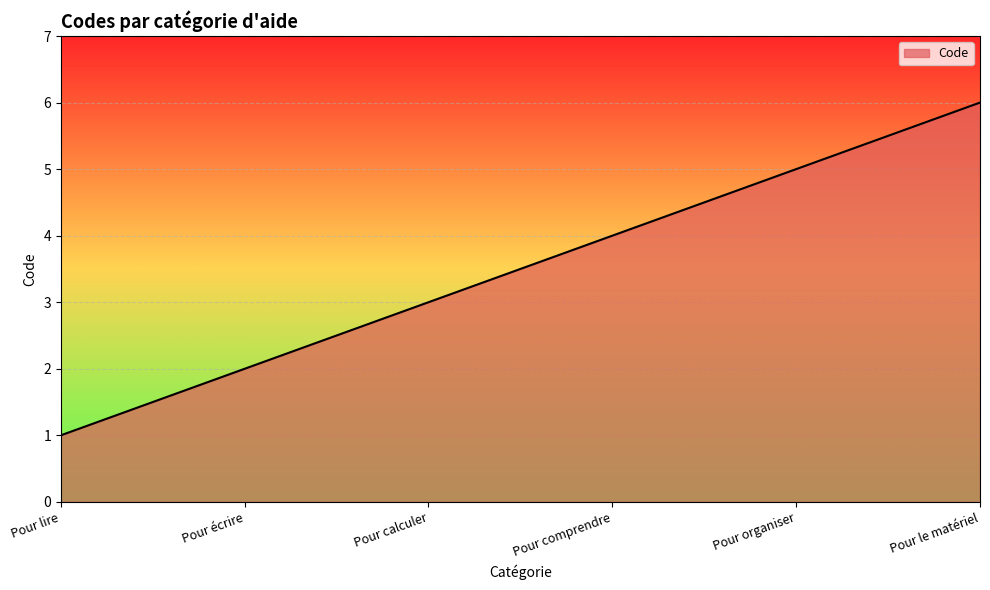

Rank the categories by value from highest to lowest.

Pour le matériel, Pour organiser, Pour comprendre, Pour calculer, Pour écrire, Pour lire